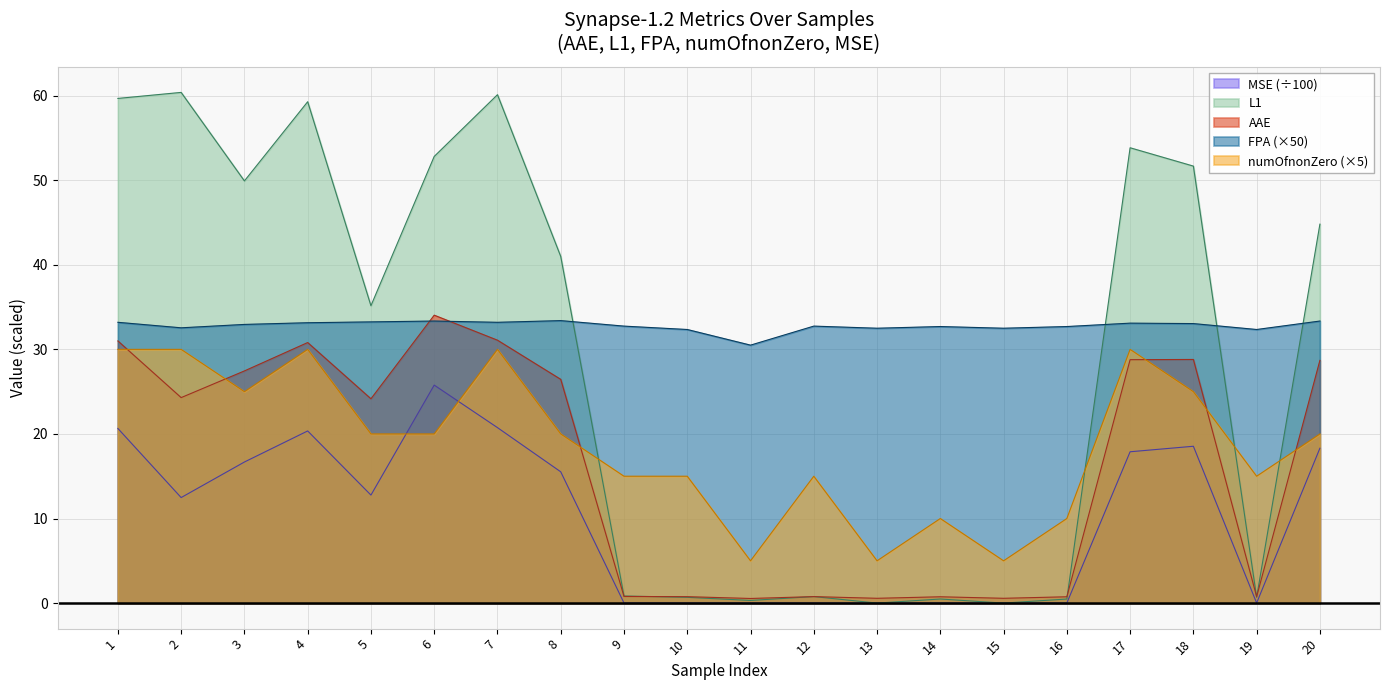

What is the approximate value of L1 at 6?

52.8